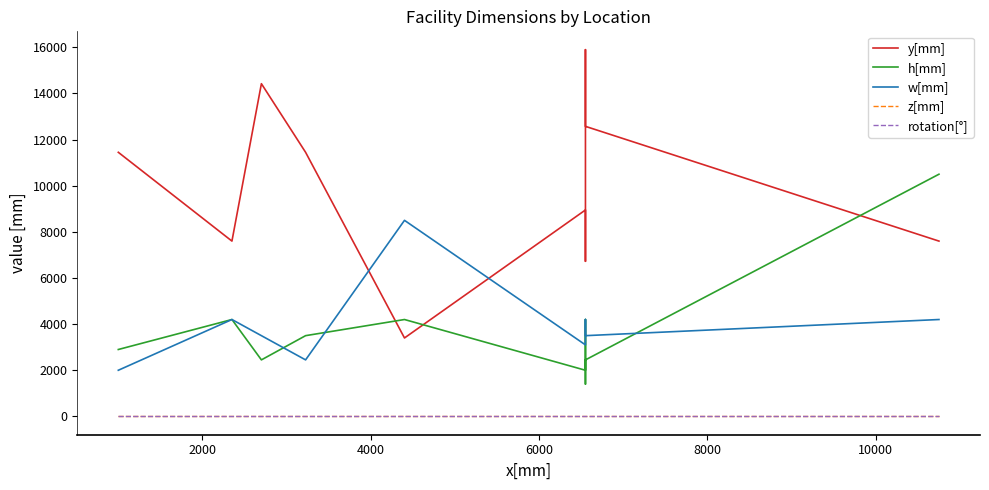

True or false: h[mm] and rotation[°] intersect in this chart.

False